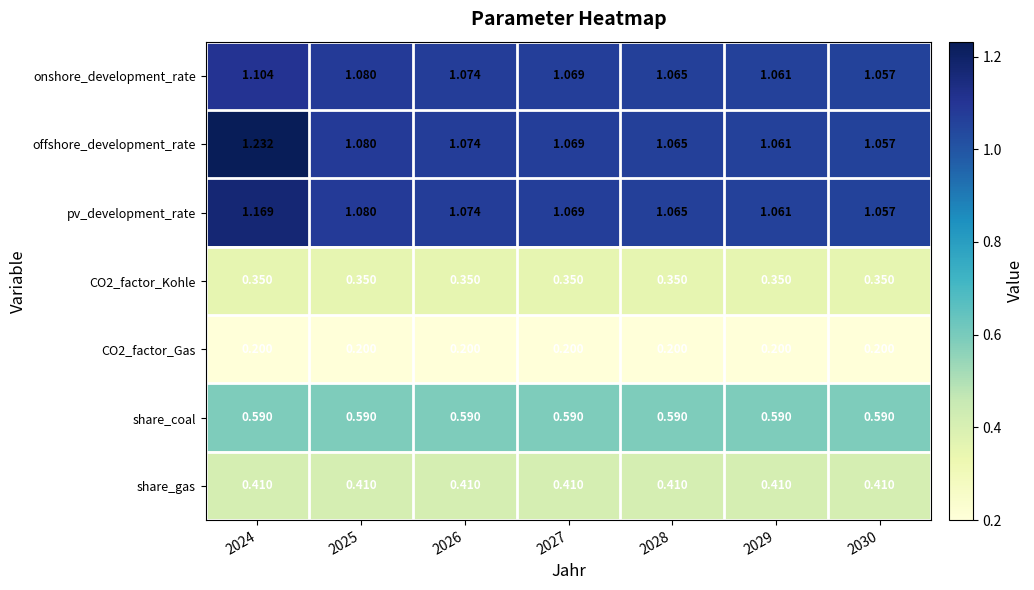

Which series has the widest spread of values?

offshore_development_rate